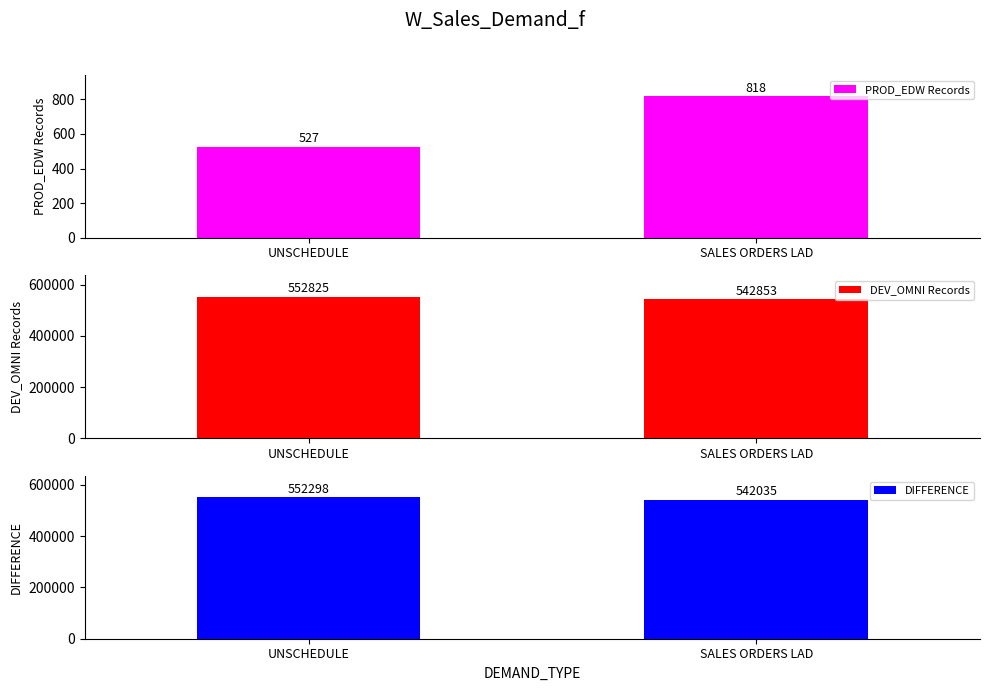

What is the label of the 1st bar from the right?

SALES ORDERS LAD